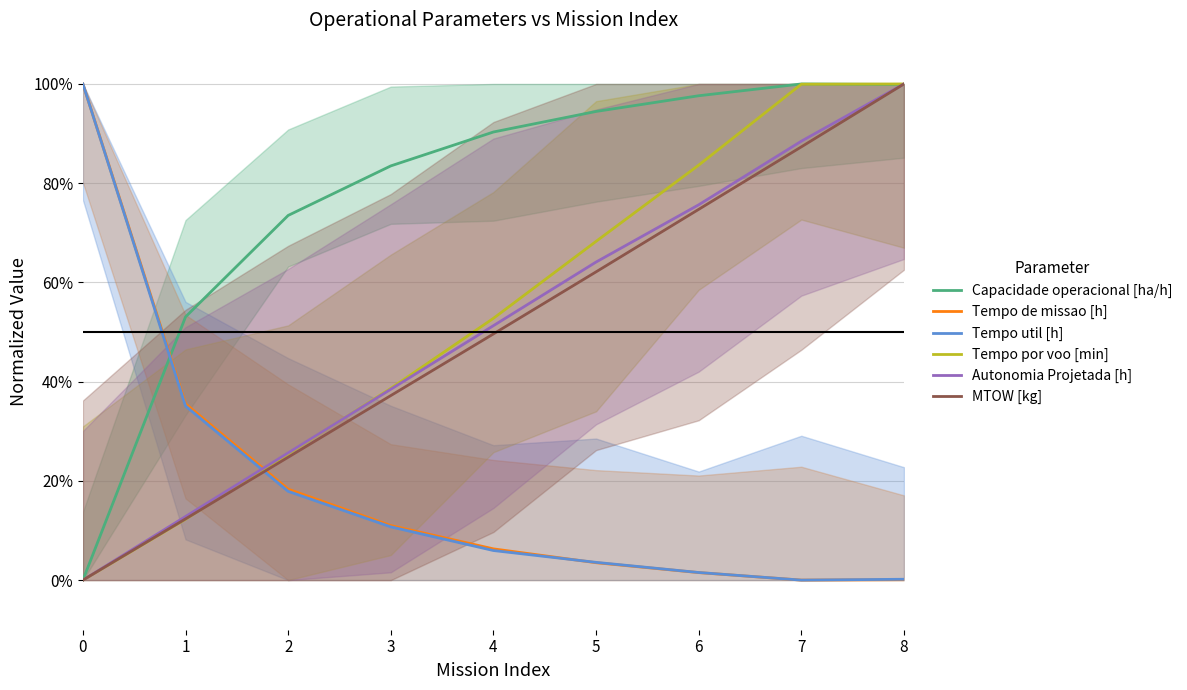

Is this an area chart (filled region under the line)?

No